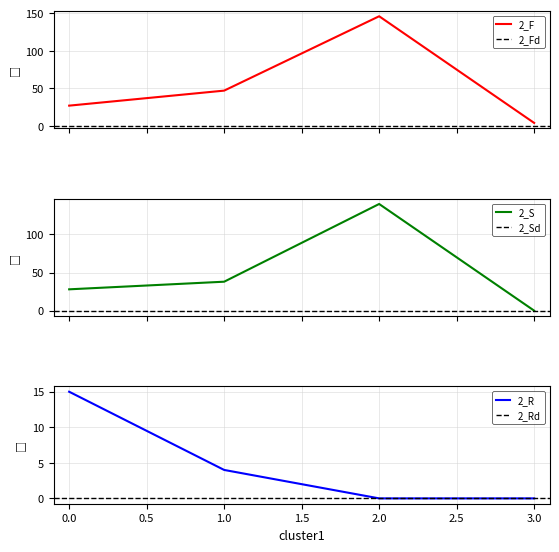

At which category does the chart reach its minimum across all series?

3